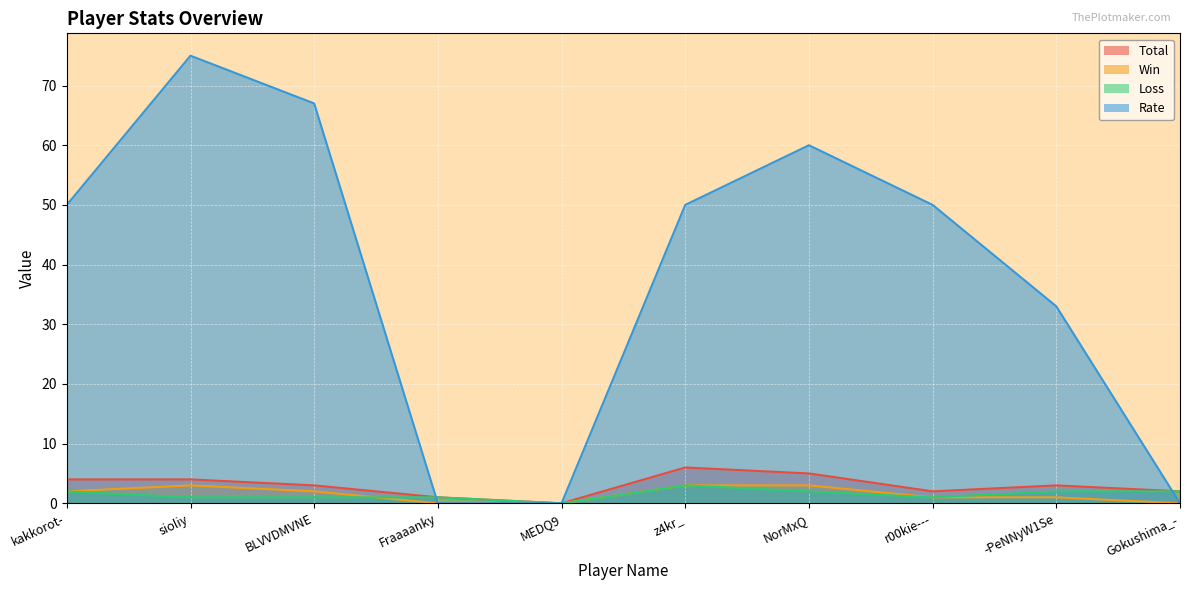

Which series has the largest range (max minus min)?

Rate